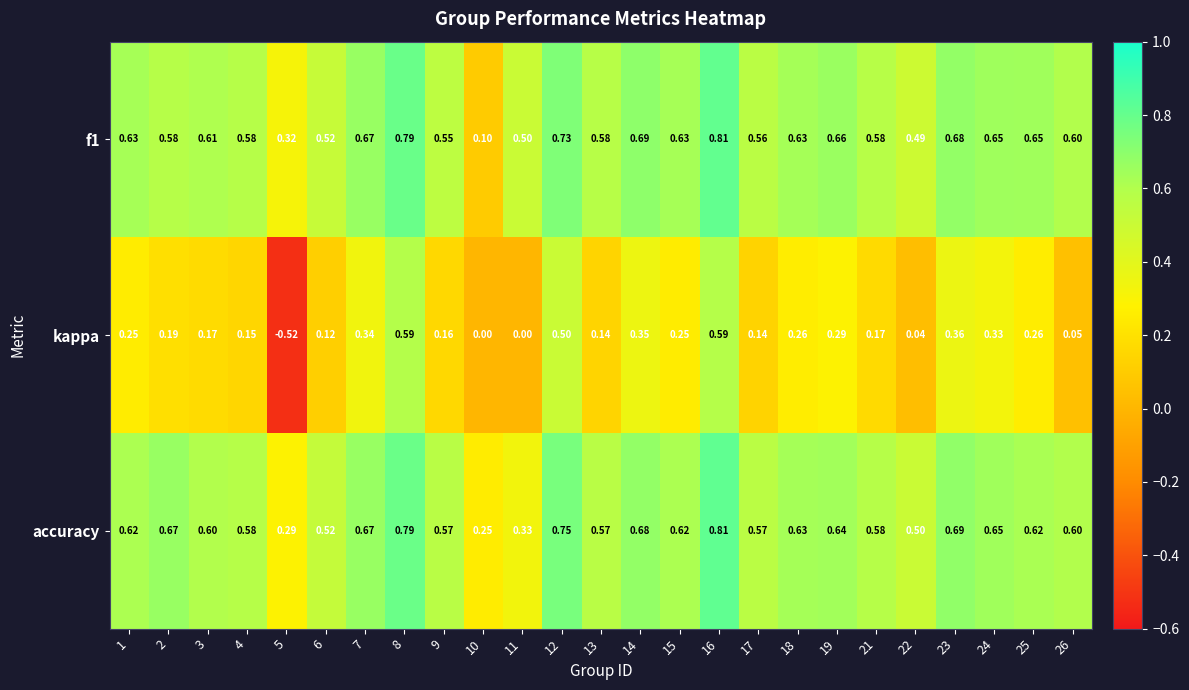

Is the value of f1 at 17 greater than the value of kappa at 19?

Yes